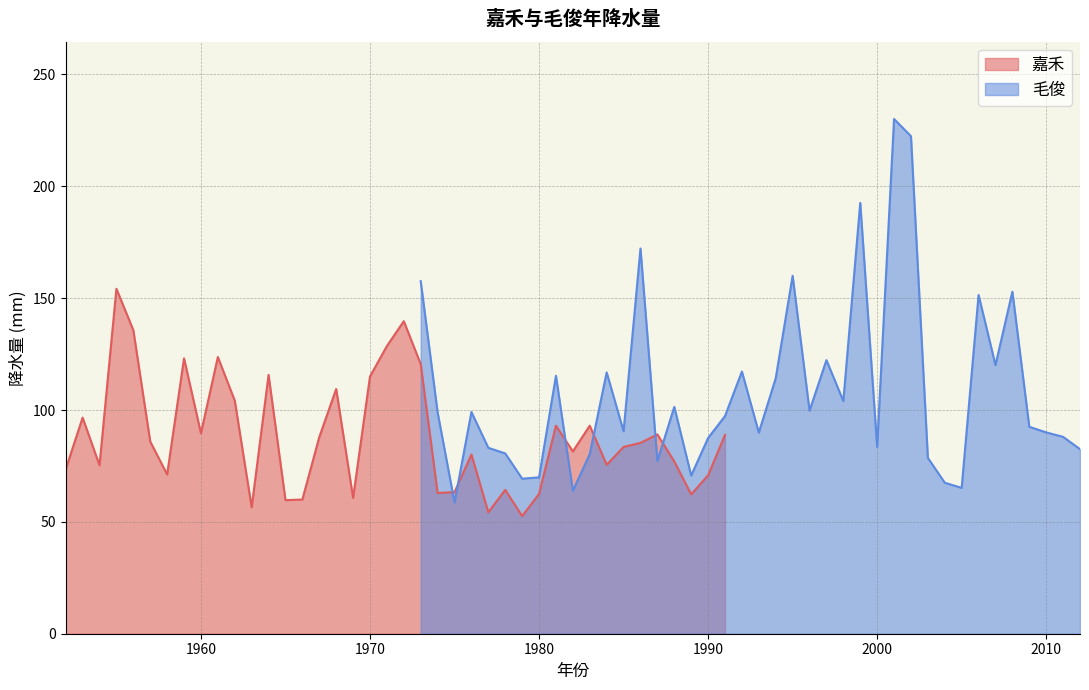

What is the maximum value for 嘉禾?

154.2